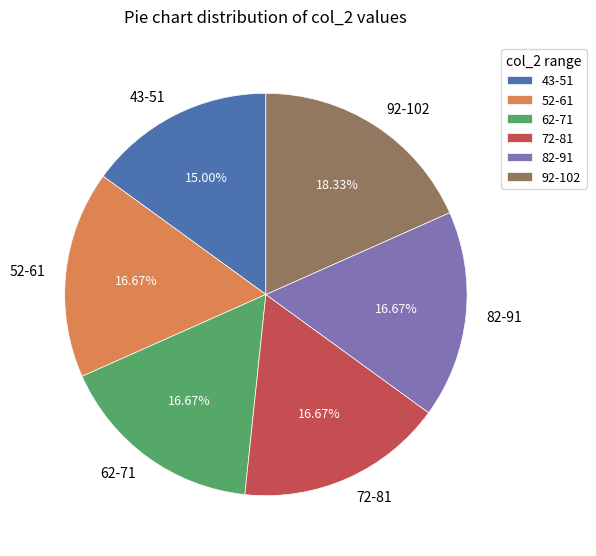

To the nearest percent, what is the difference between the largest and smallest slice percentages?

3%